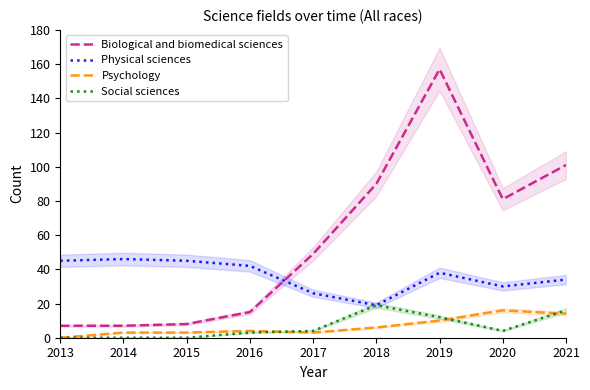

How many values in the Social sciences series are below 4?

4